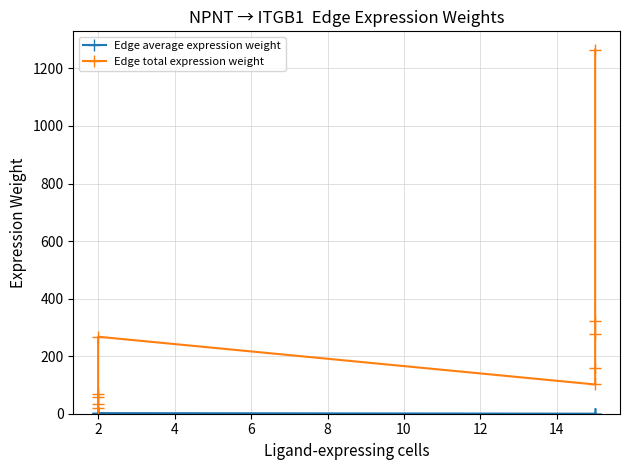

Which series changed the most between 8 and 10?

Edge total expression weight